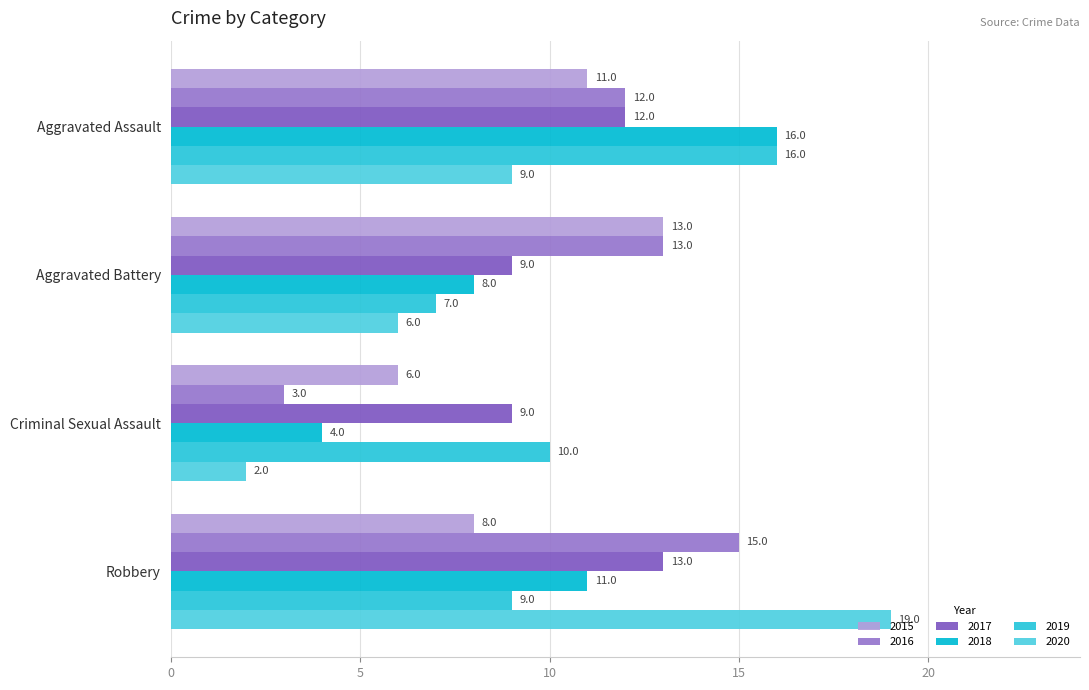

Rank the series by their maximum value, from lowest to highest.

2015, 2017, 2016, 2018, 2019, 2020